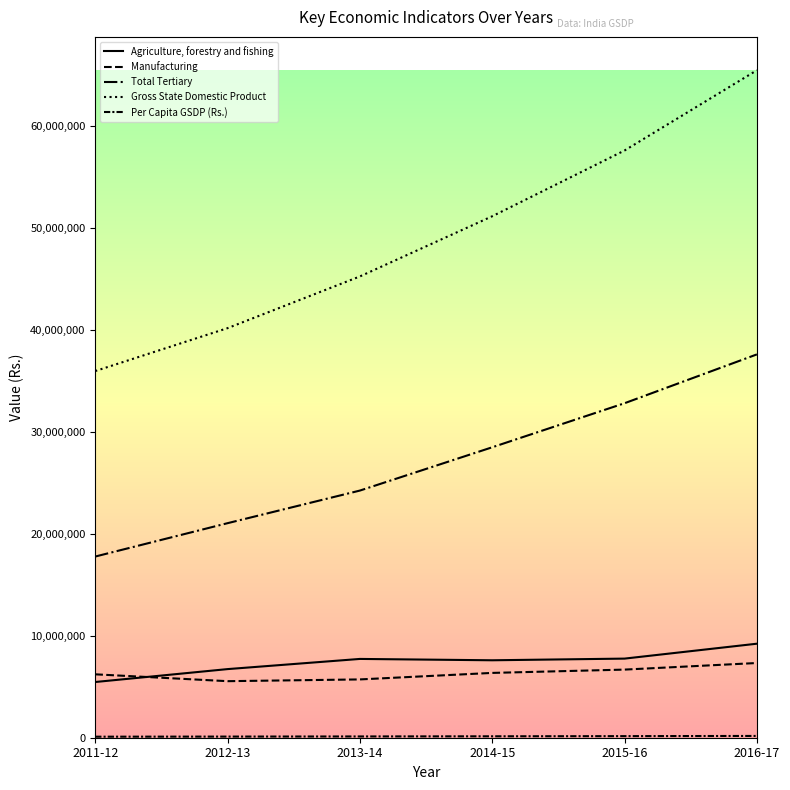

True or false: Gross State Domestic Product and Agriculture, forestry and fishing cross at least once.

False